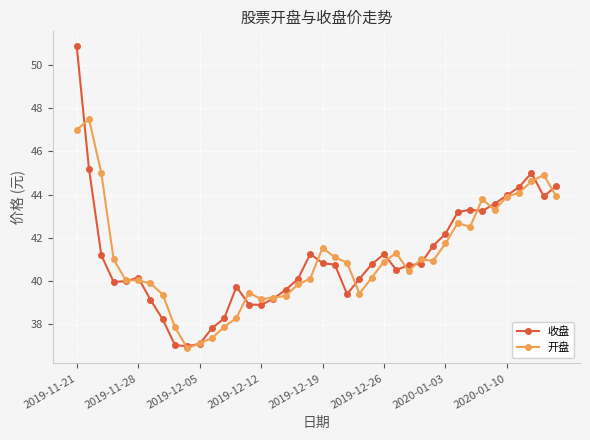

Rank the series by their maximum value, from highest to lowest.

收盘, 开盘